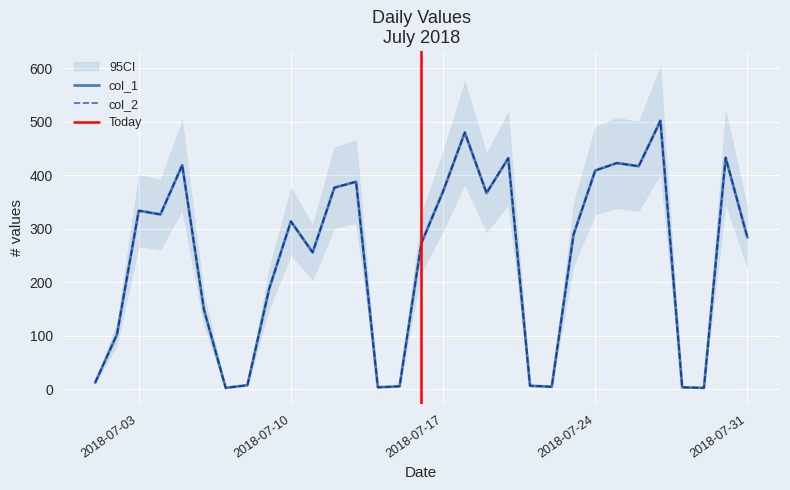

Is it true that col_2 equals 419 at 05/07/2018?

True